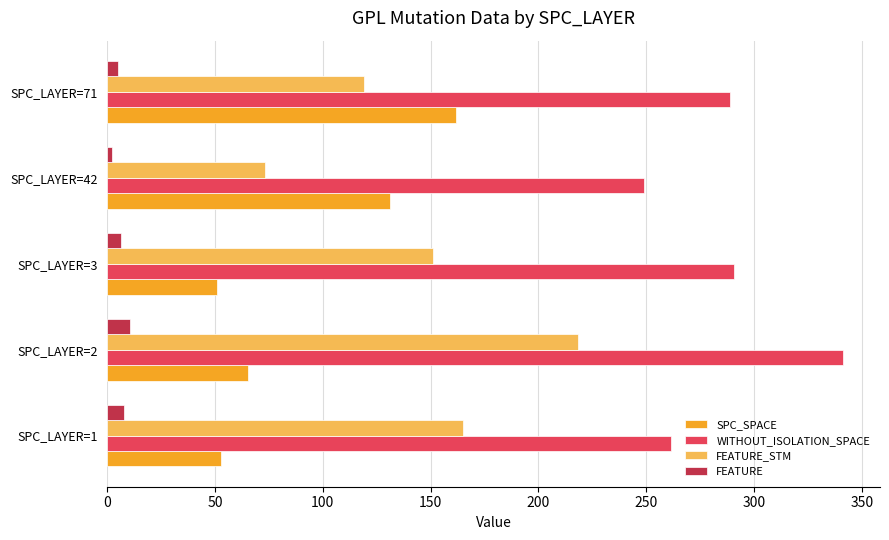

What are all the series names shown in the legend?

SPC_SPACE, WITHOUT_ISOLATION_SPACE, FEATURE_STM, FEATURE